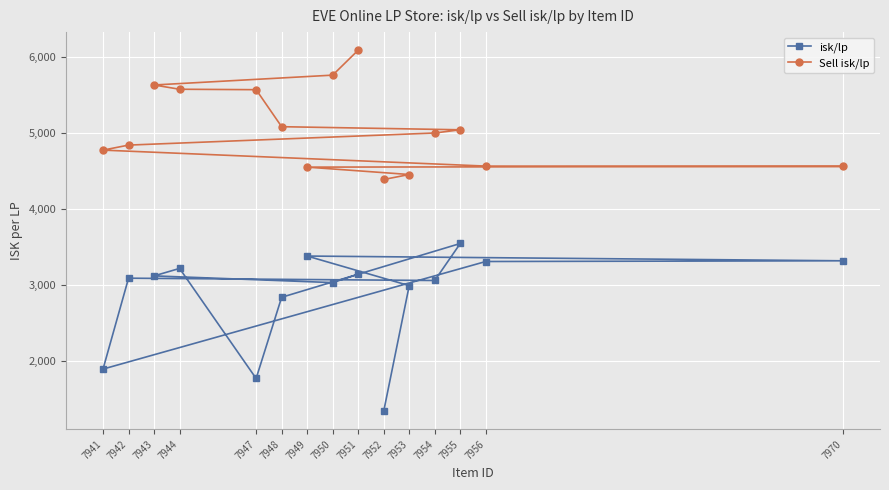

What is the smallest value displayed?

1340.8